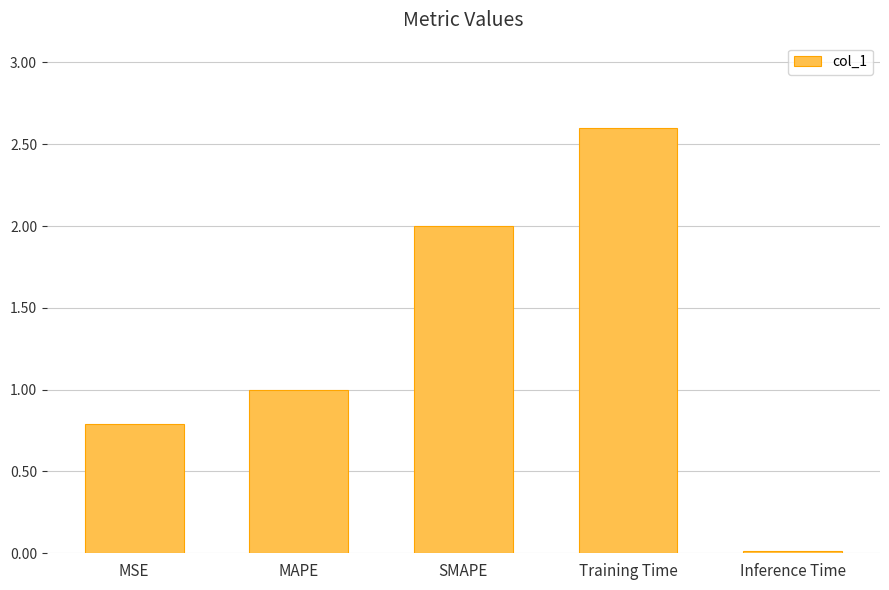

Count the number of values greater than 1.

3